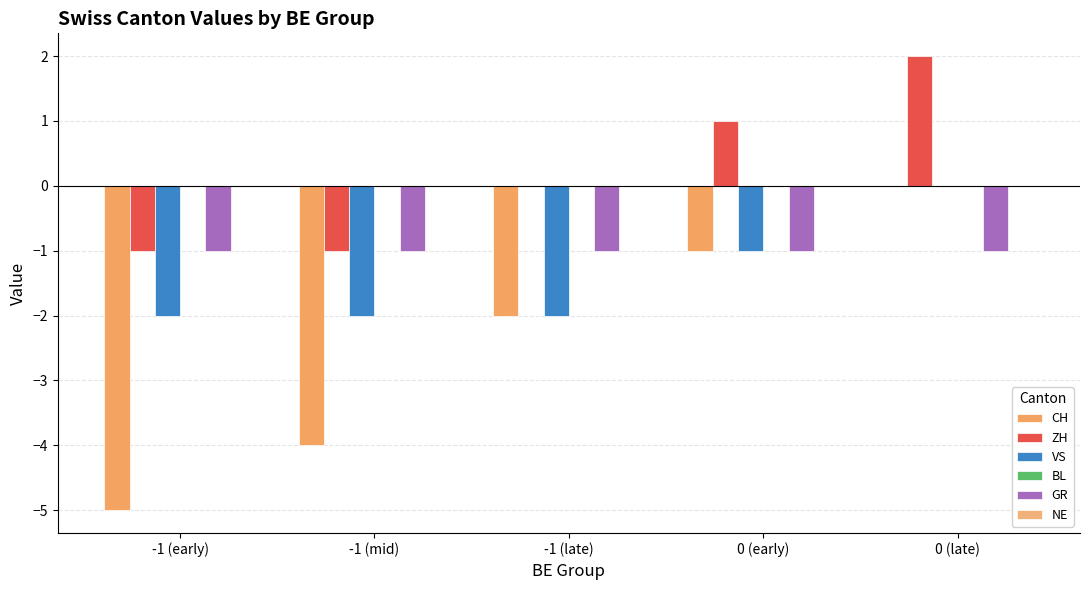

Reading left to right, transcribe all the data shown in this chart.

CH: -5	-4	-2	-1	0
ZH: -1	-1	0	1	2
VS: -2	-2	-2	-1	0
BL: 0	0	0	0	0
GR: -1	-1	-1	-1	-1
NE: 0	0	0	0	0